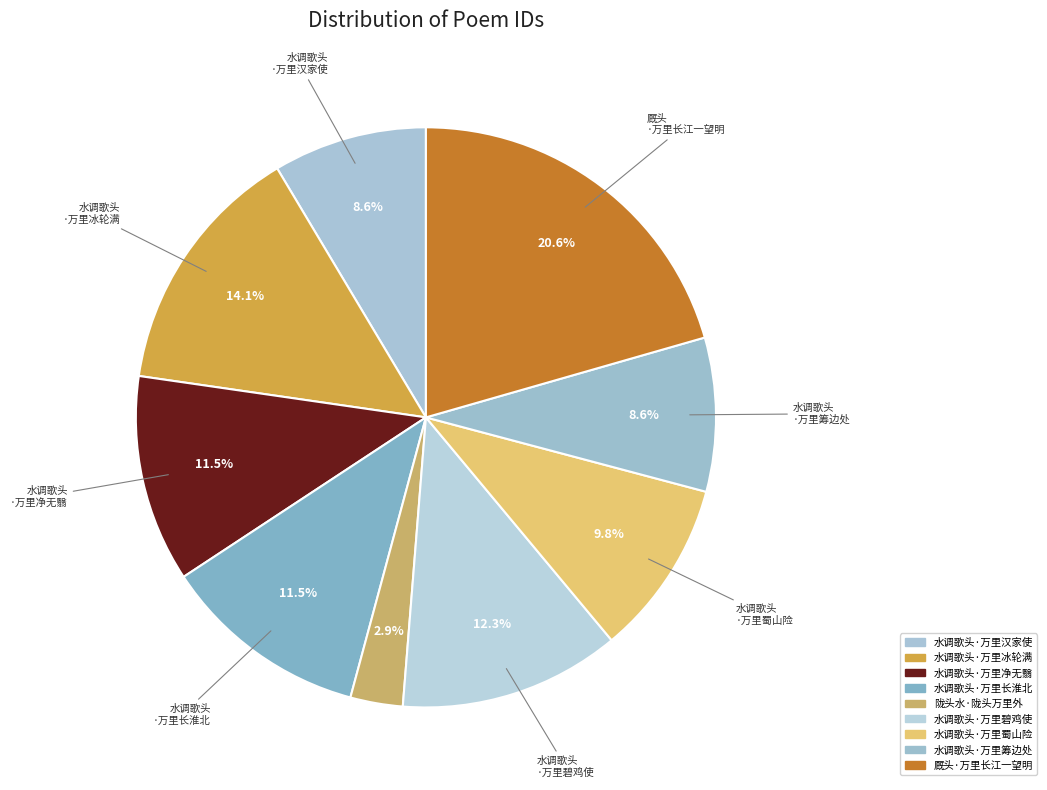

Which slice is the largest?

厩头·万里长江一望明